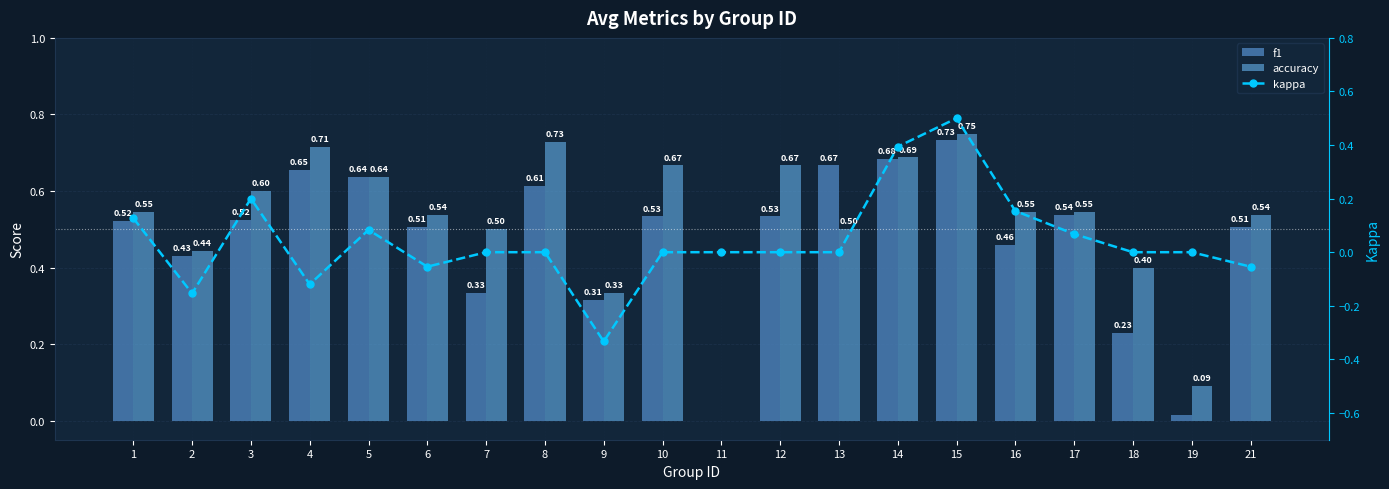

Which series has the widest spread of values?

kappa